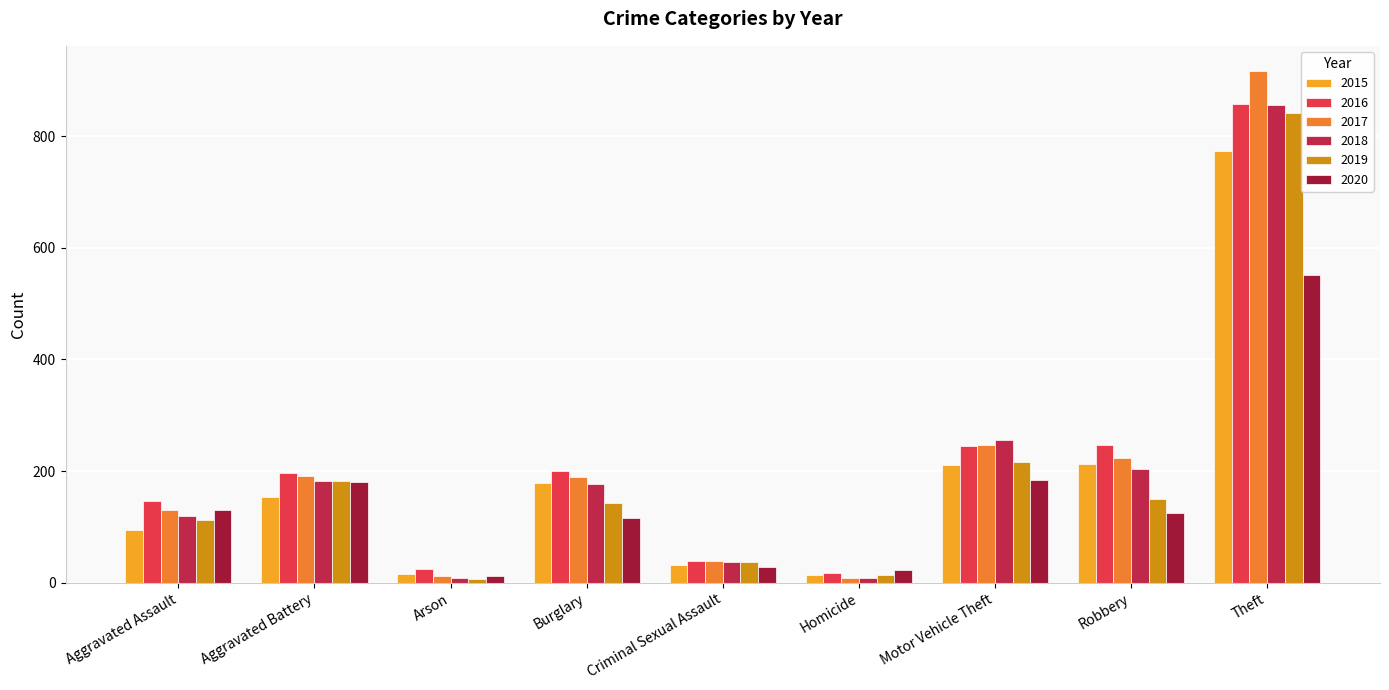

Which series changed the most between Criminal Sexual Assault and Motor Vehicle Theft?

2018